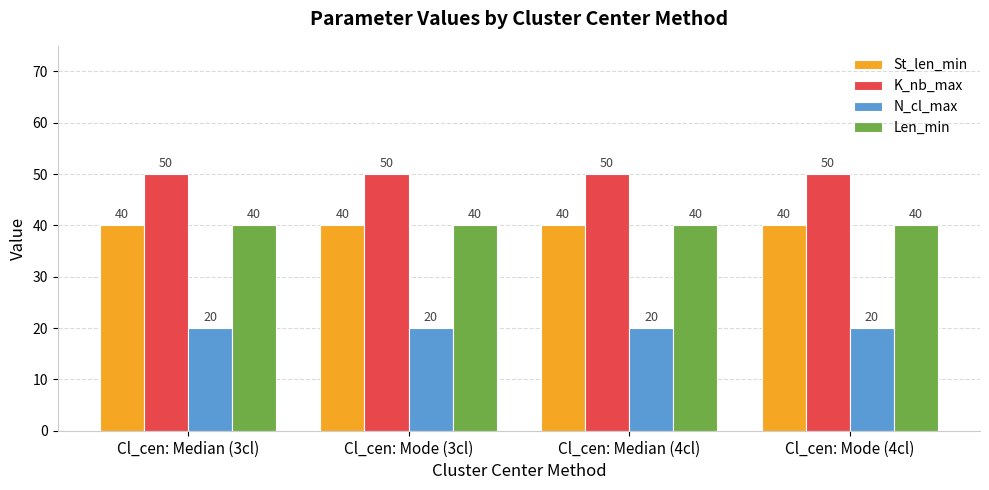

Is the value of Len_min at Cl_cen: Mode (3cl) greater than the value of K_nb_max at Cl_cen: Median (3cl)?

No